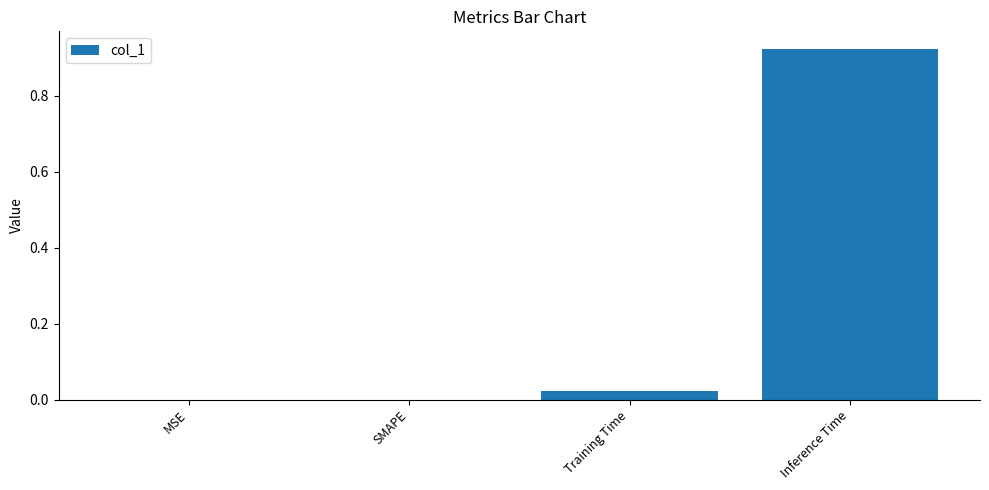

Are the bars horizontal?

No